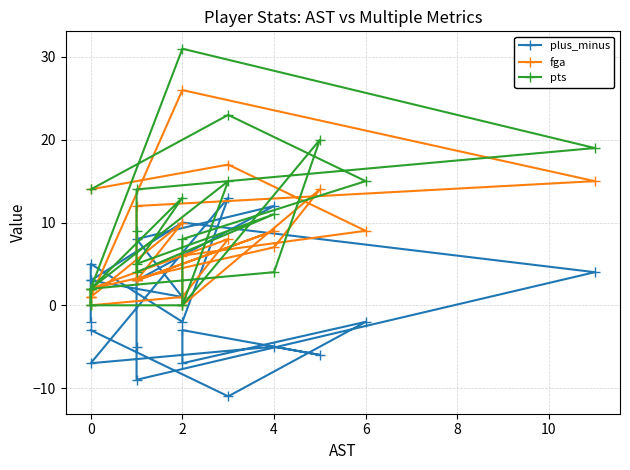

Reading right to left, what are all the values shown in this chart?

plus_minus: -2	3	1	8	12	3	-5	-9	4	10	3	5	-2	13	-7	-5	-6	-3	-7	-2	-11	-3
fga: 1	1	10	3	9	3	3	12	15	26	1	0	1	8	2	7	14	0	6	9	17	14
pts: 0	2	13	5	11	4	9	14	19	31	2	0	0	15	2	4	20	0	8	15	23	14